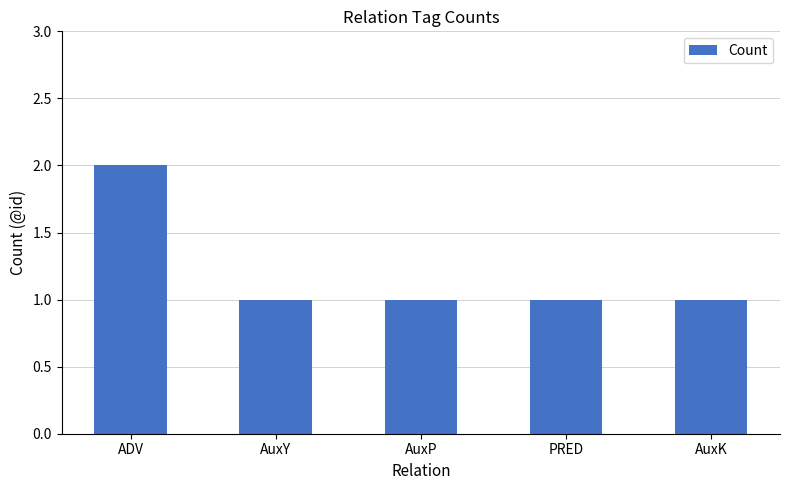

How many bars are there in total?

5